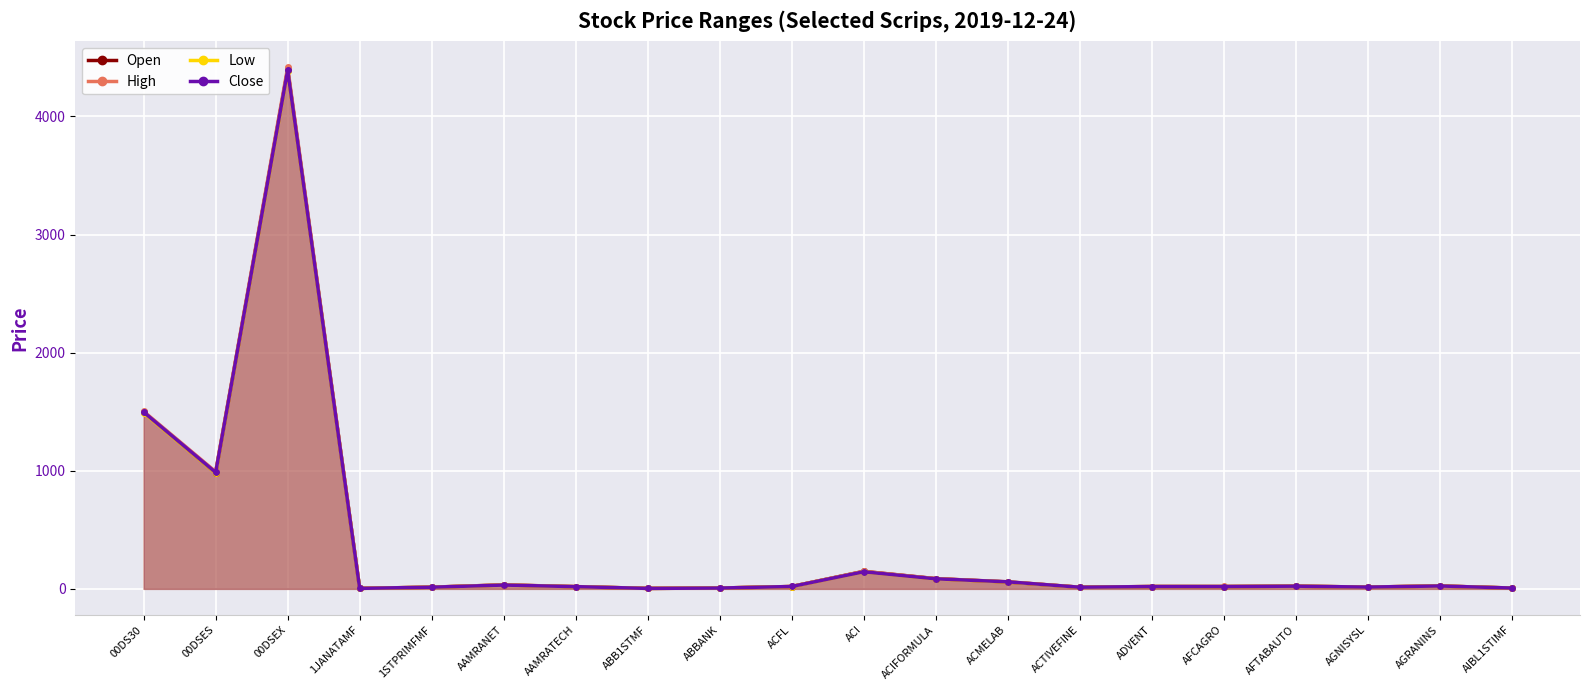

Which series has the largest total across all categories?

High